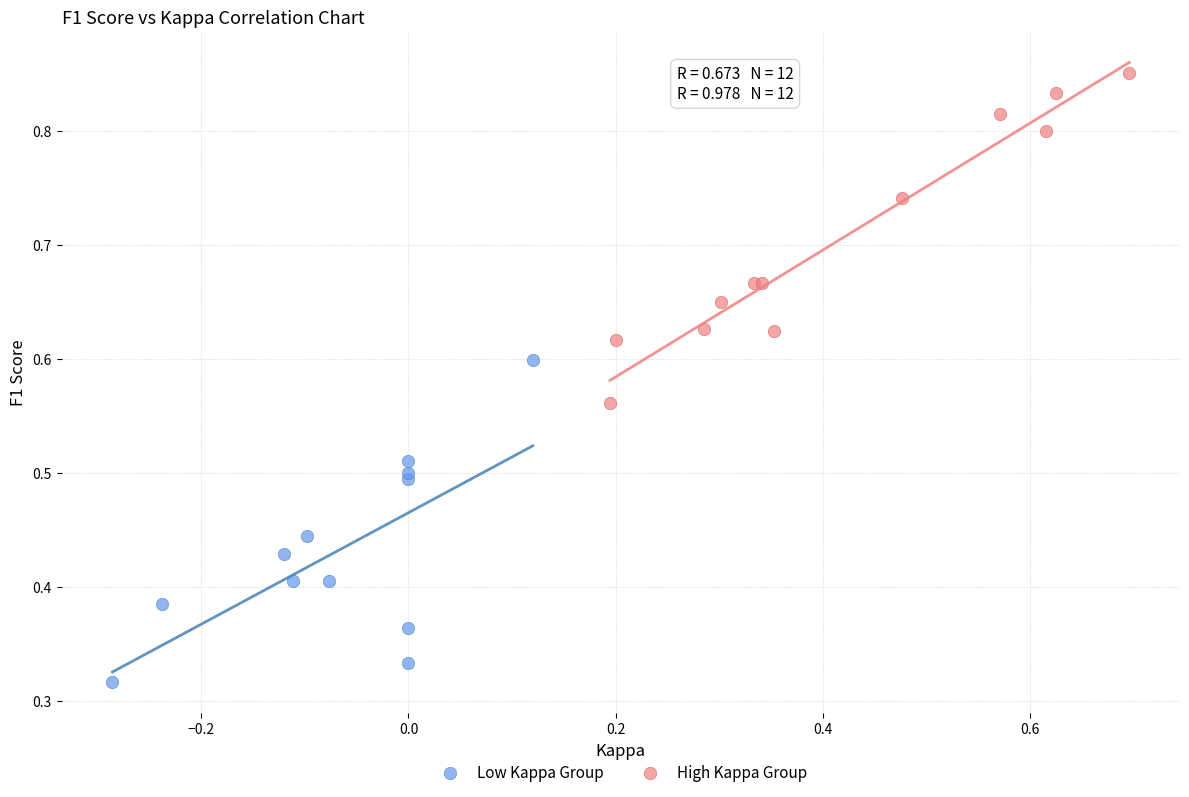

Which series contains the highest Y value?

High Kappa Group